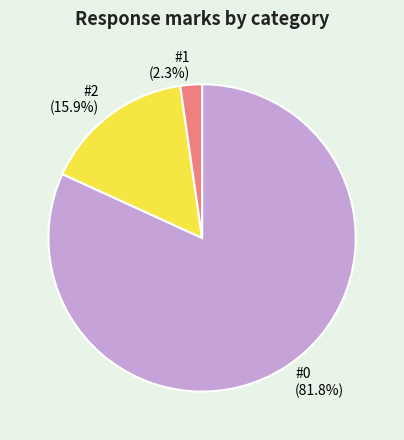

How many segments does this pie chart have?

3